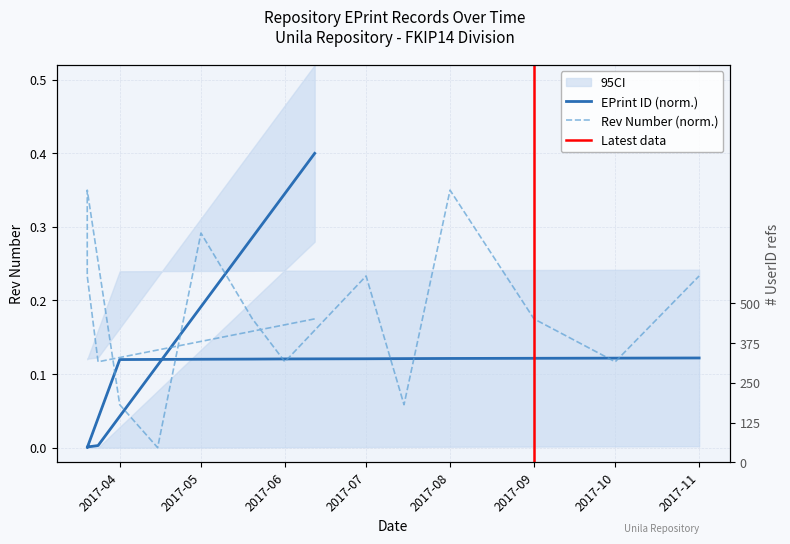

List the series in order of their peak value, lowest first.

rev_number, eprintid, userid